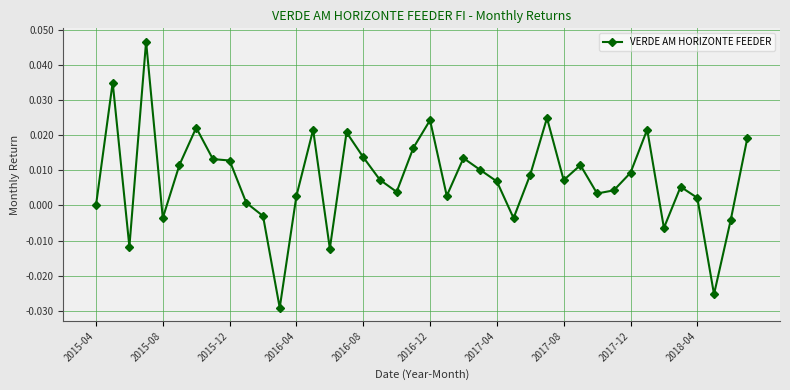

Count the number of categories in the chart.

40